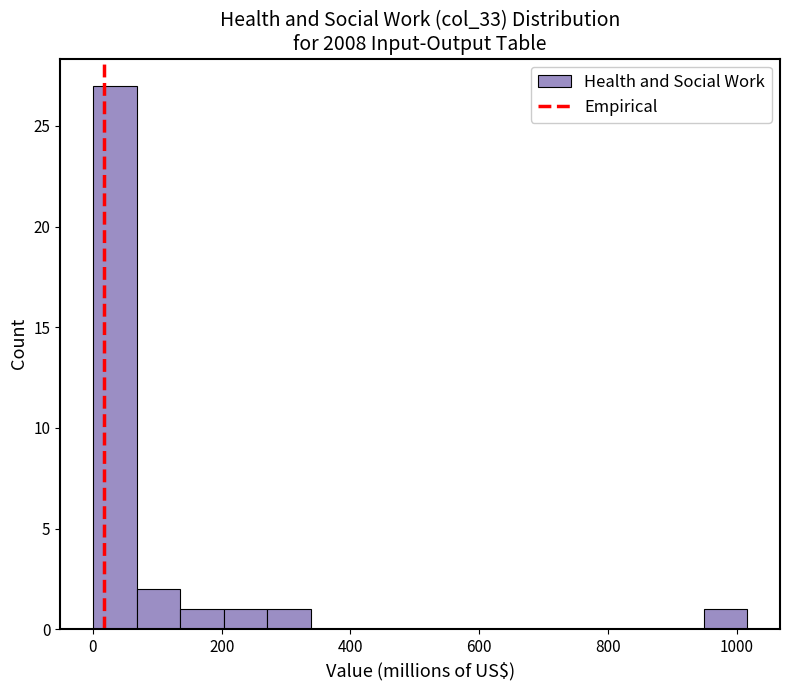

Read against the x-axis, roughly where is the centre of the tallest bar?

40